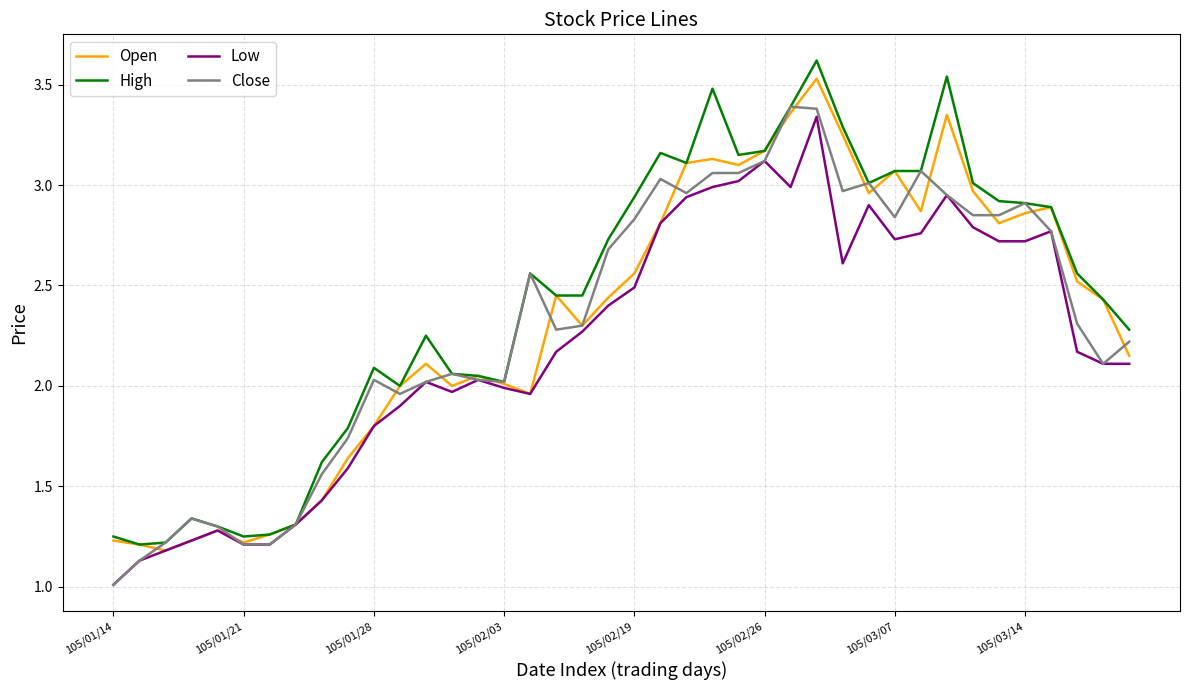

What is the lowest value of the Low series?

1.0